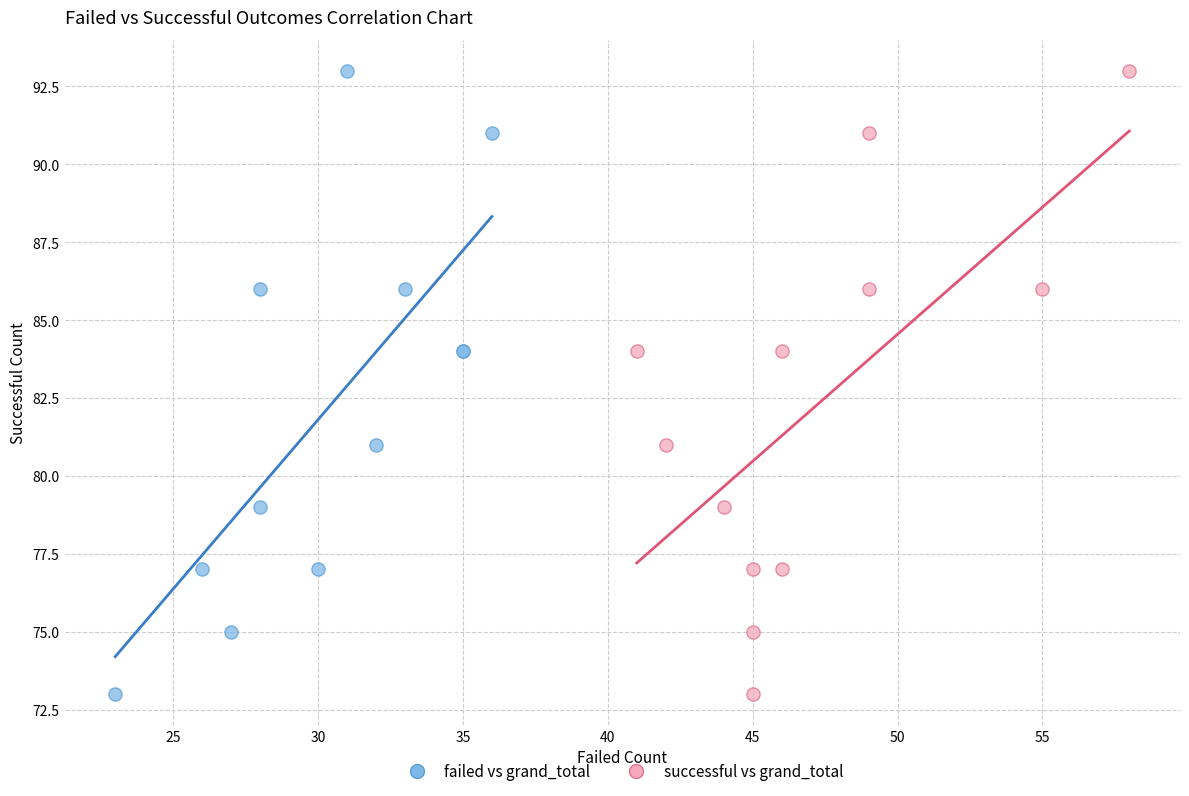

What are all the series names shown in the legend?

failed vs grand_total, successful vs grand_total